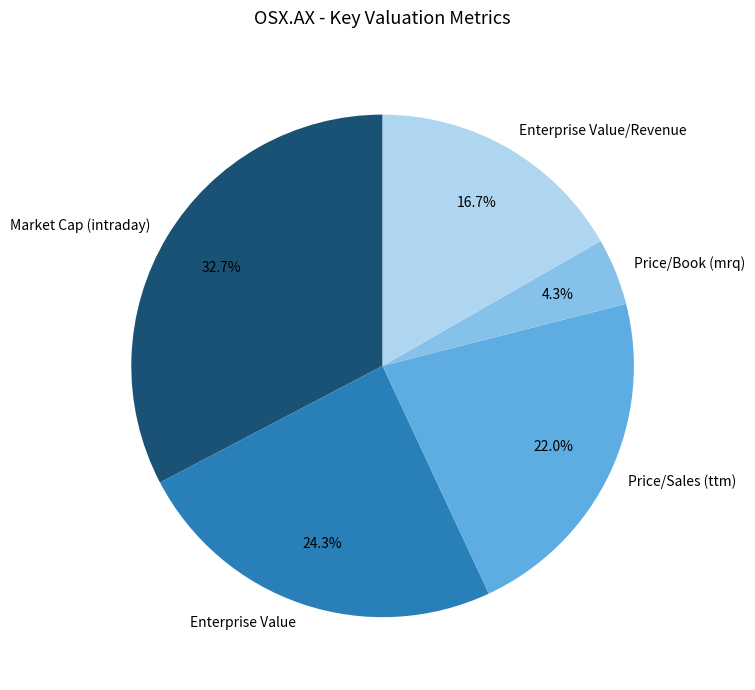

Between Price/Book (mrq) and Price/Sales (ttm), which is larger?

Price/Sales (ttm)